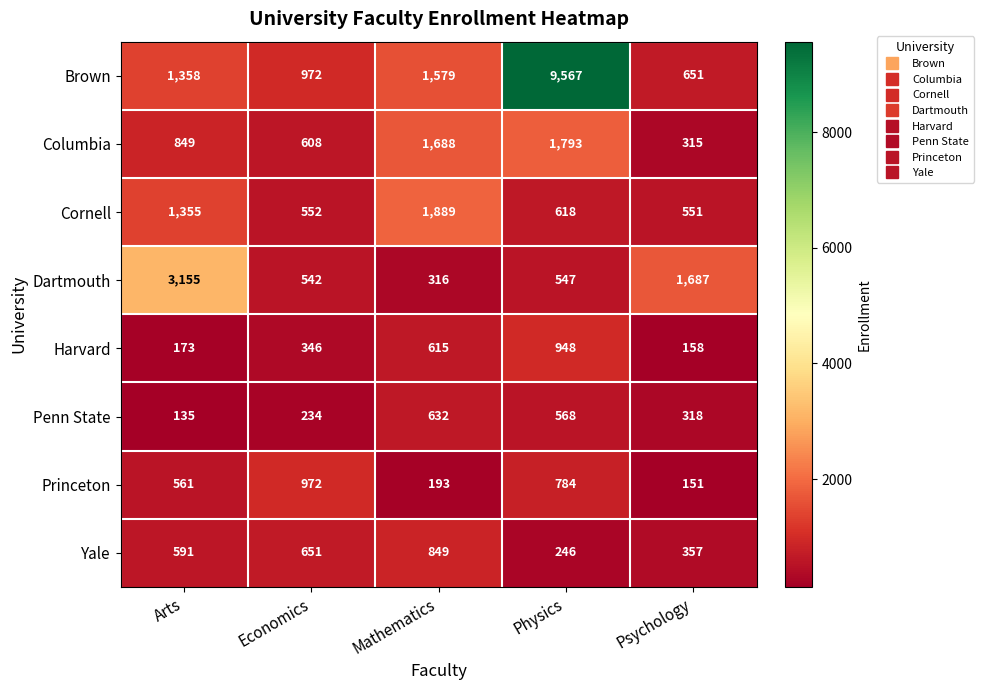

At which label does Dartmouth reach its peak?

Arts